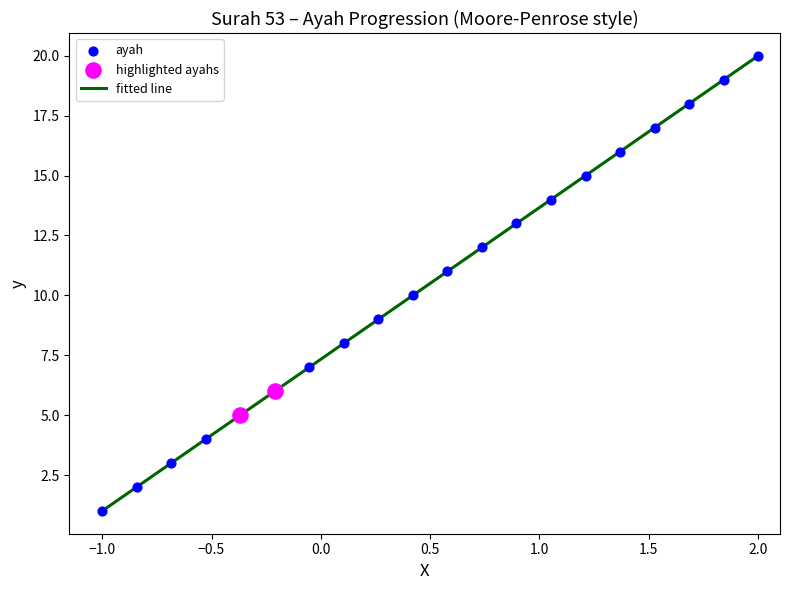

What is the greatest value displayed?

20.0